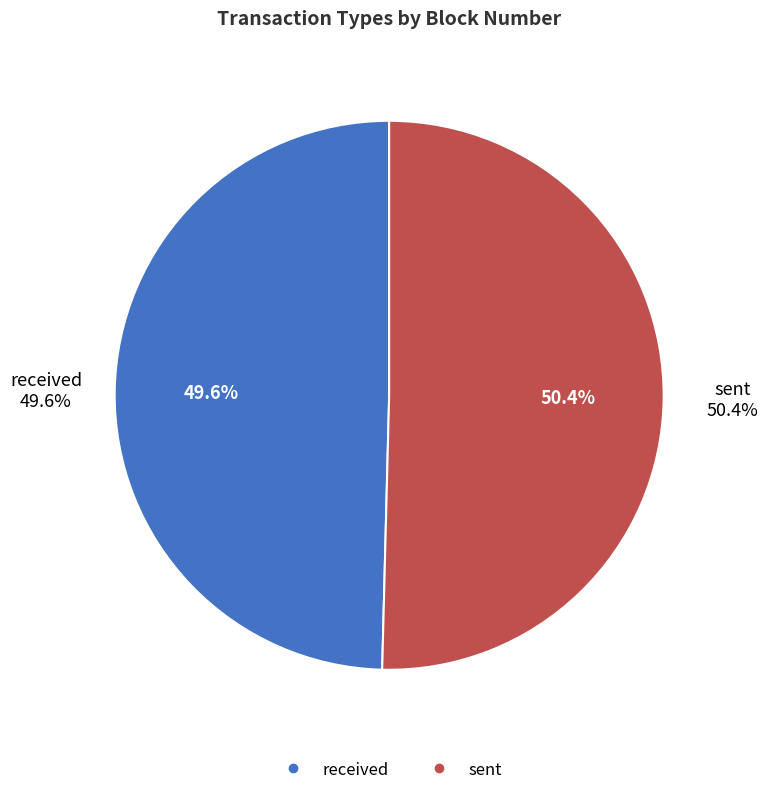

How many segments does this pie chart have?

2